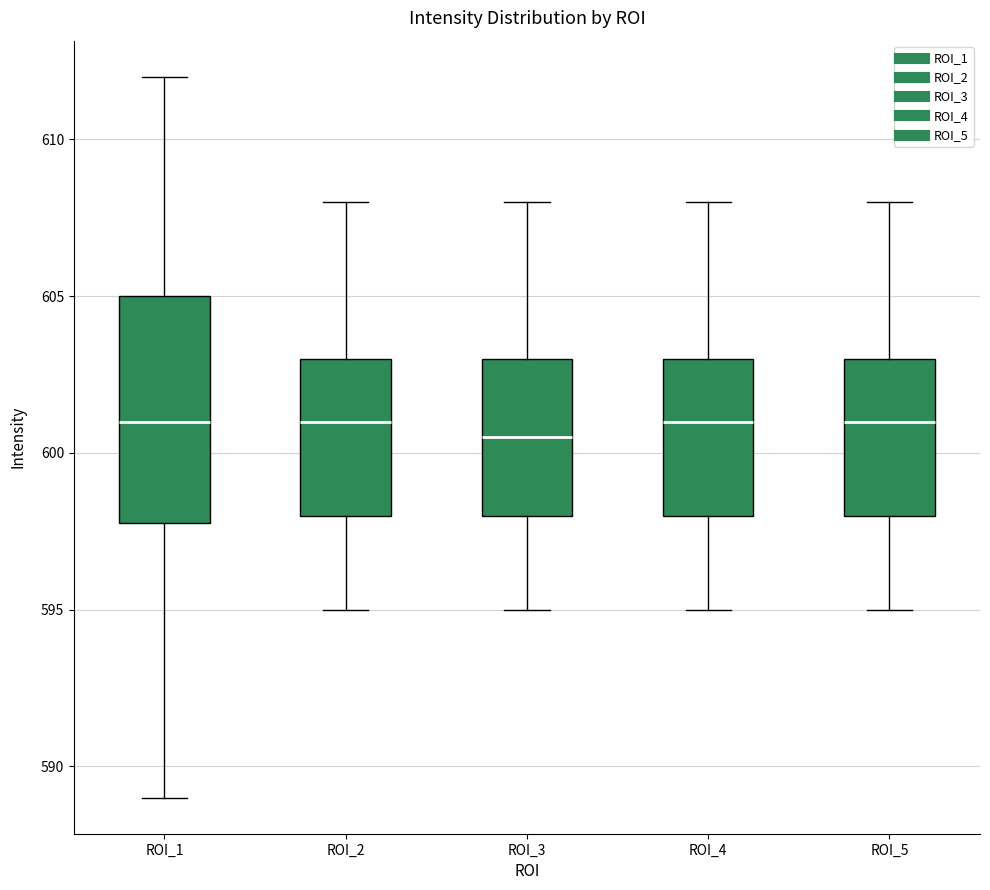

Which box is the tallest, from its lower edge to its upper edge?

ROI_1